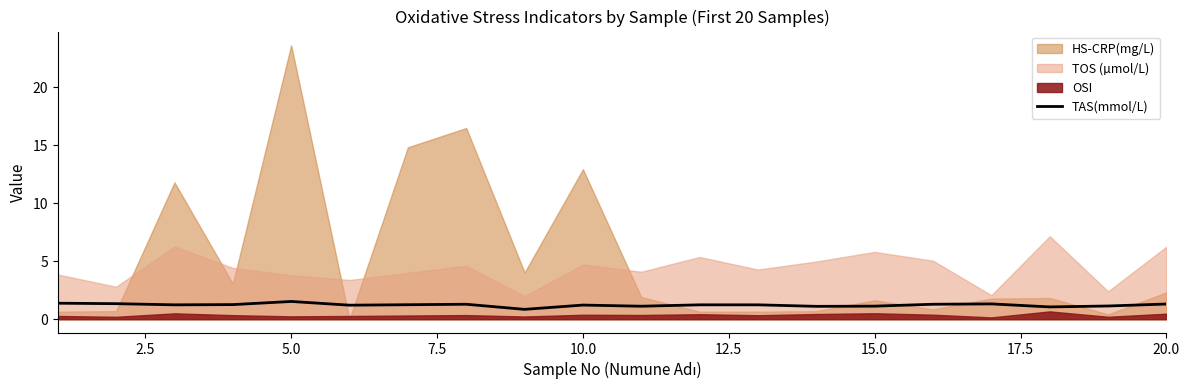

Is it true that TAS(mmol/L) equals 2.1 at 20.0?

False